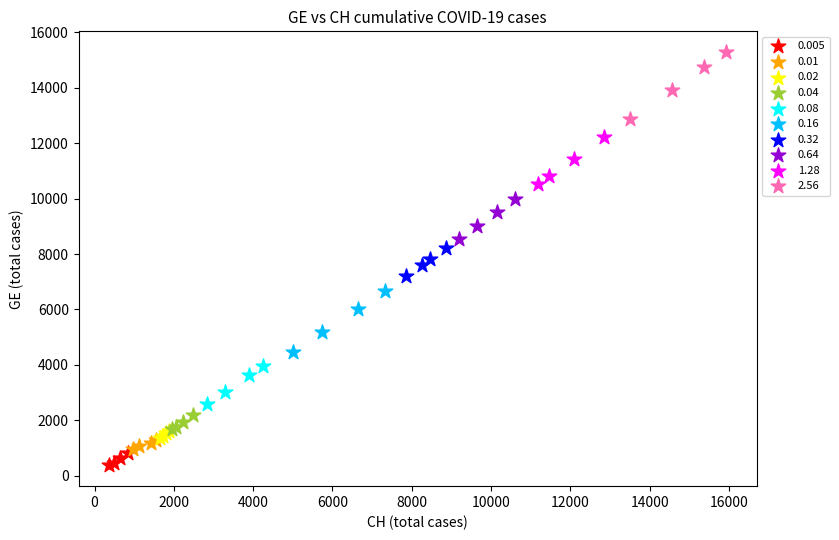

Which series reaches the maximum Y coordinate?

2.56